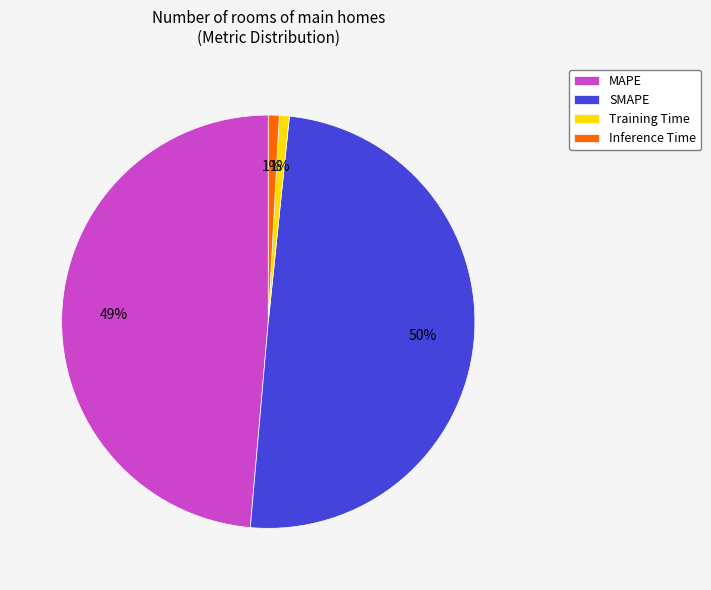

Count the number of slices in the pie.

4